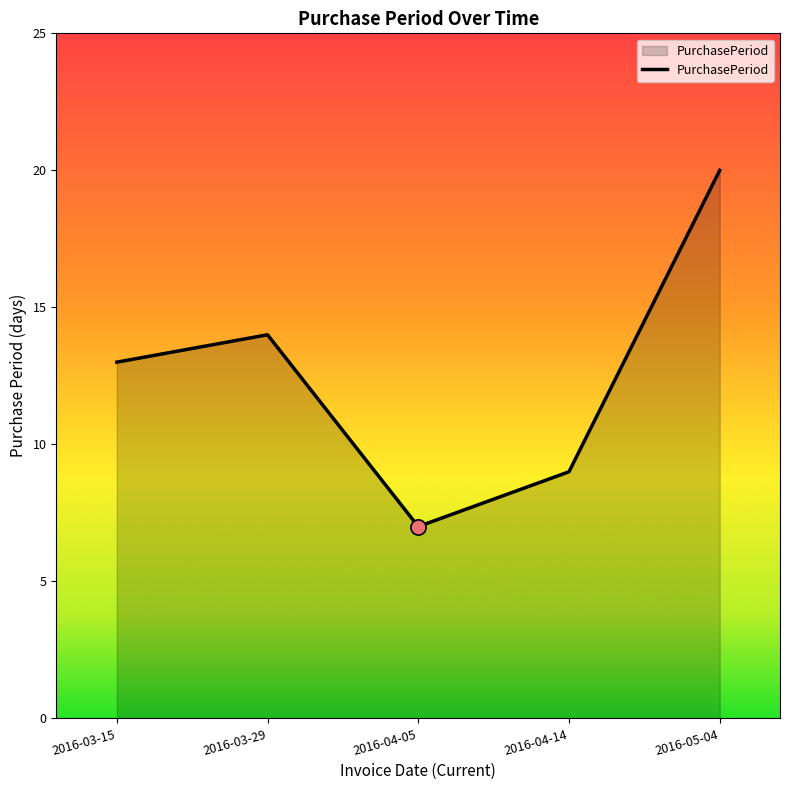

What is the change in value from 2016-03-15 to 2016-05-04?

+7